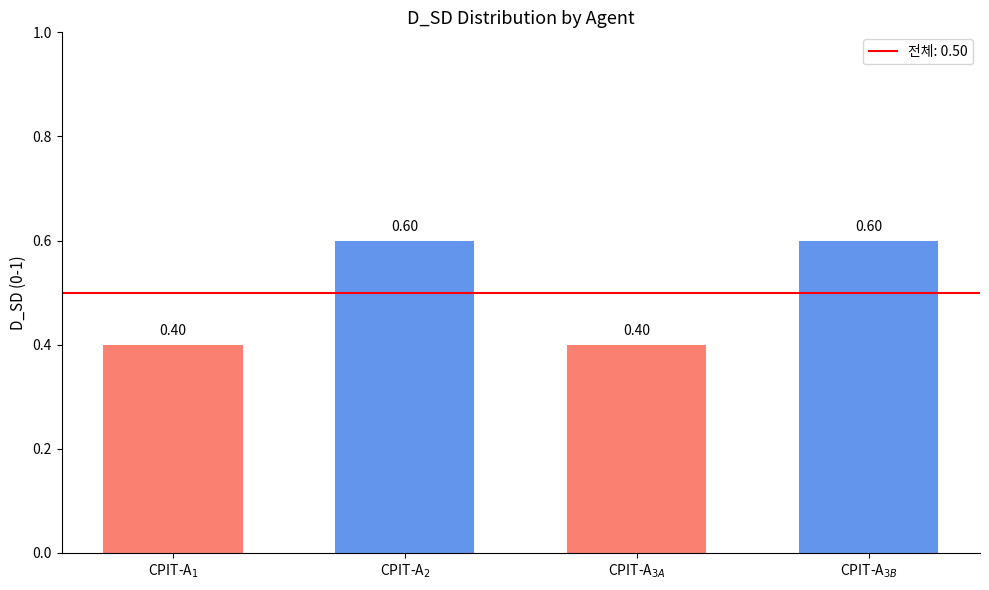

How many categories are shown in the chart?

4